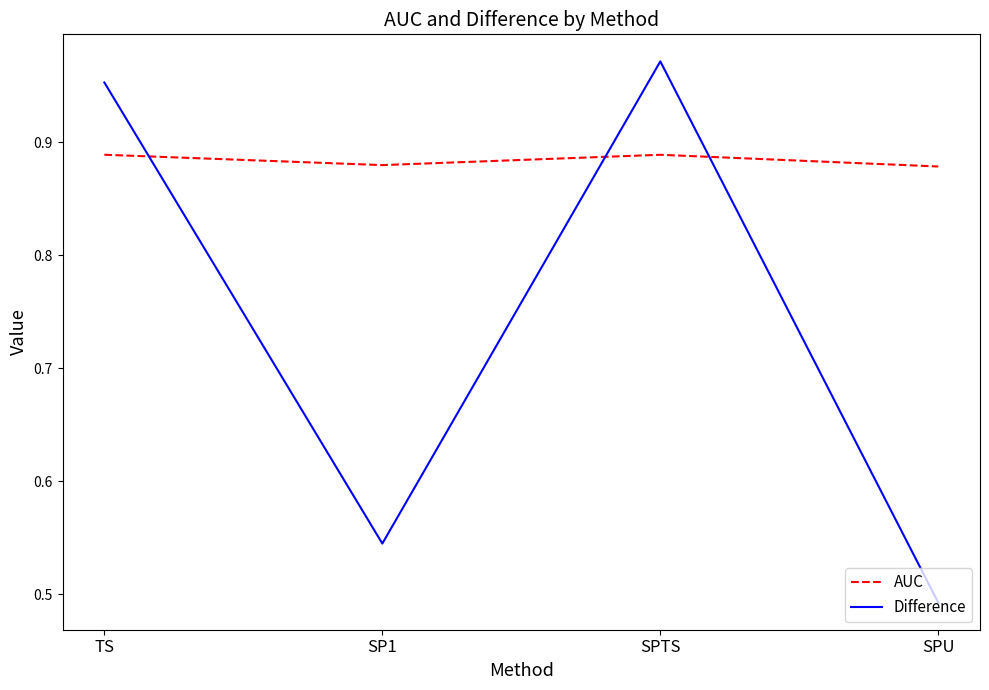

At which category does the chart reach its peak across all series?

SPTS